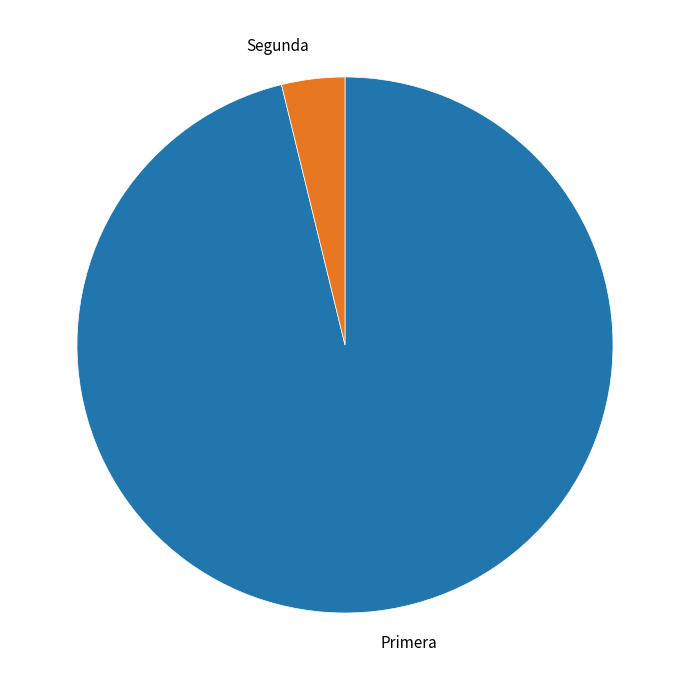

Between Primera and Segunda, which is larger?

Primera